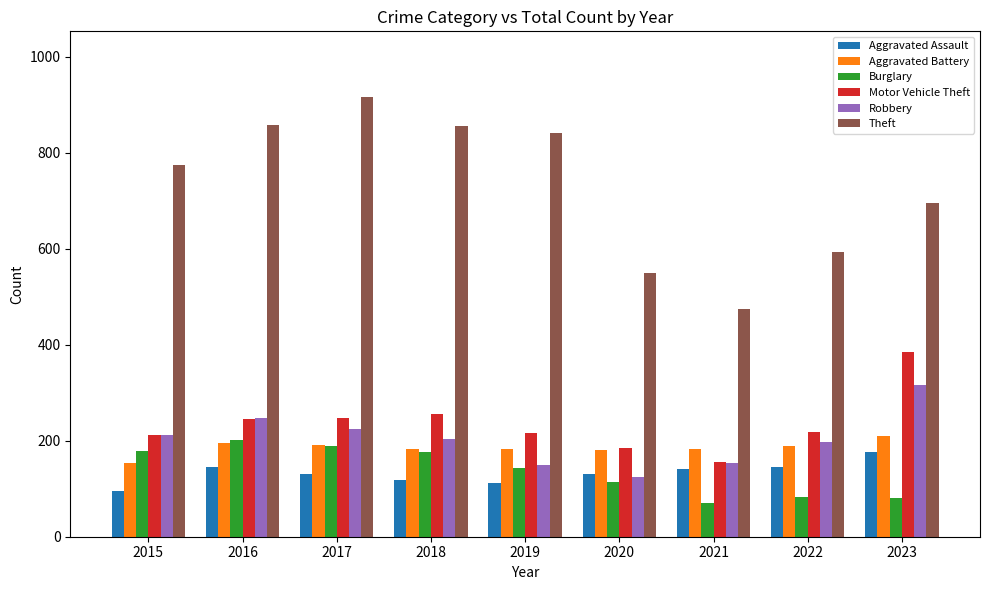

What is the difference between the Robbery values at 2019 and 2021?

3